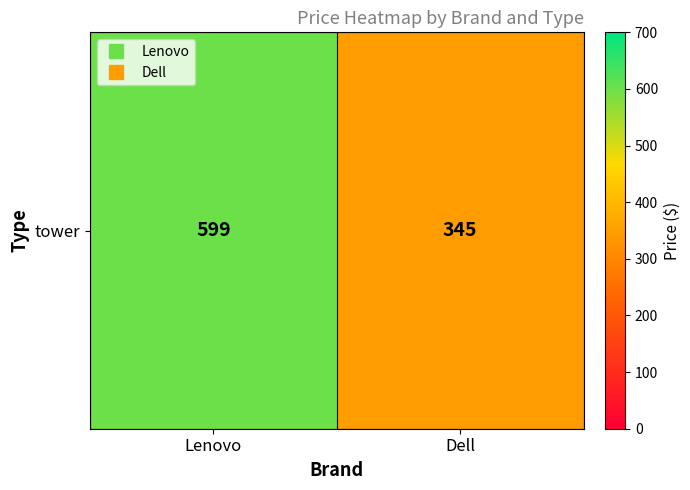

What is the sum of the values at Dell and Lenovo?

944